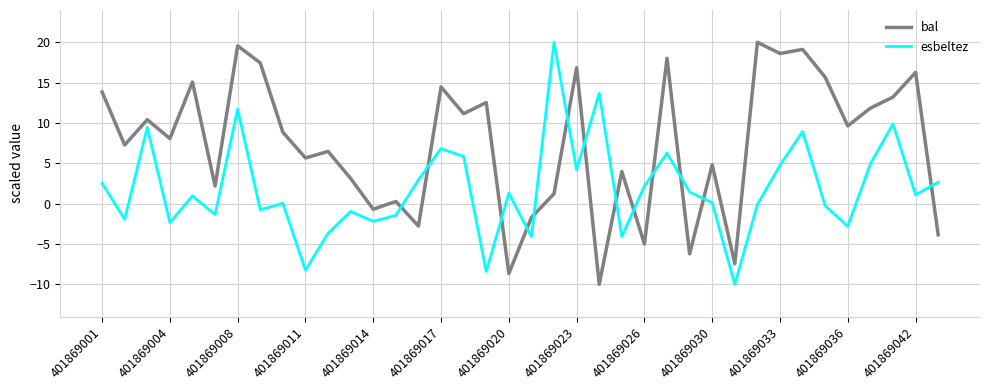

What is the difference between the maximum and minimum values in the esbeltez series?

30.0